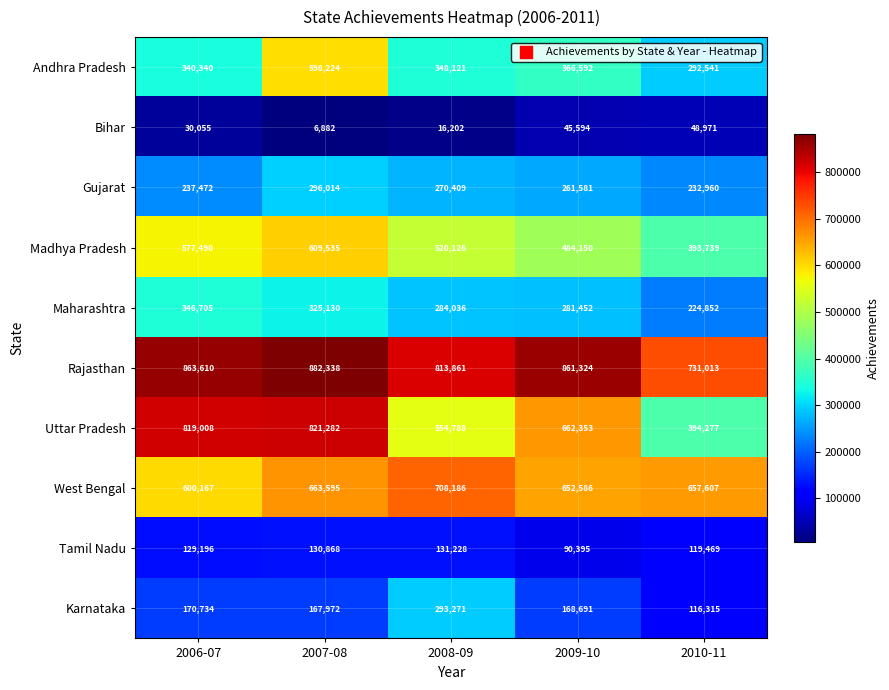

At which category is the sum across all series the highest?

2007-08